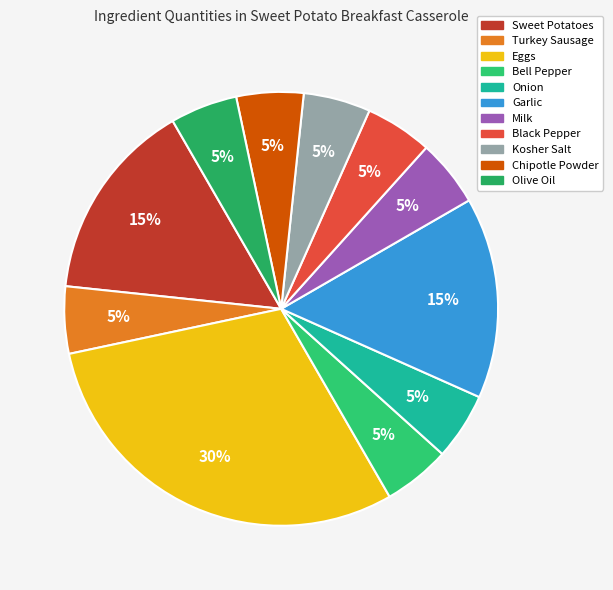

Does Bell Pepper account for over 50% of the chart?

No